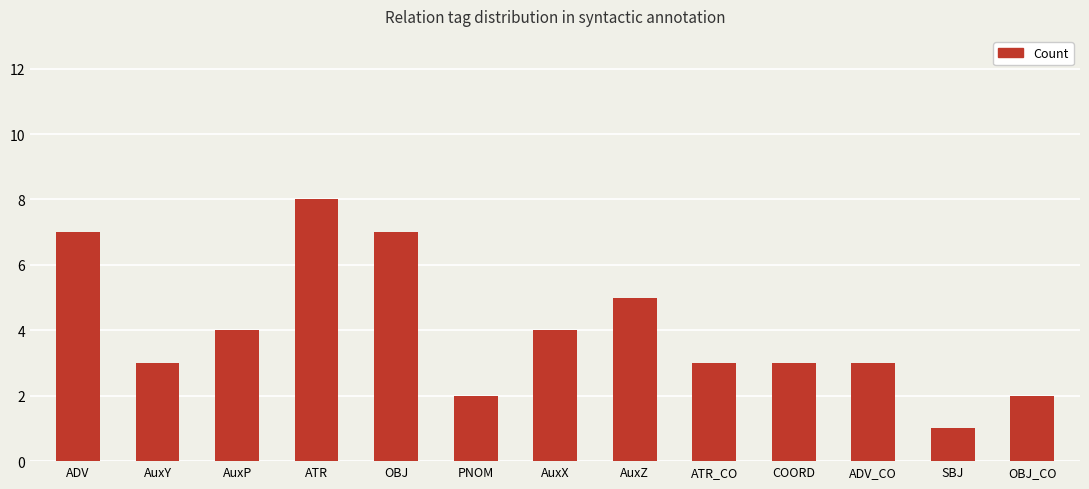

What position from the right is SBJ?

2